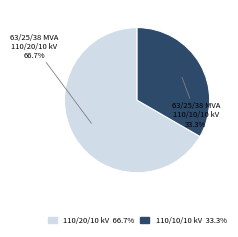

Which has a higher value, 63/25/38 MVA 110/20/10 kV or 63/25/38 MVA 110/10/10 kV?

63/25/38 MVA 110/20/10 kV